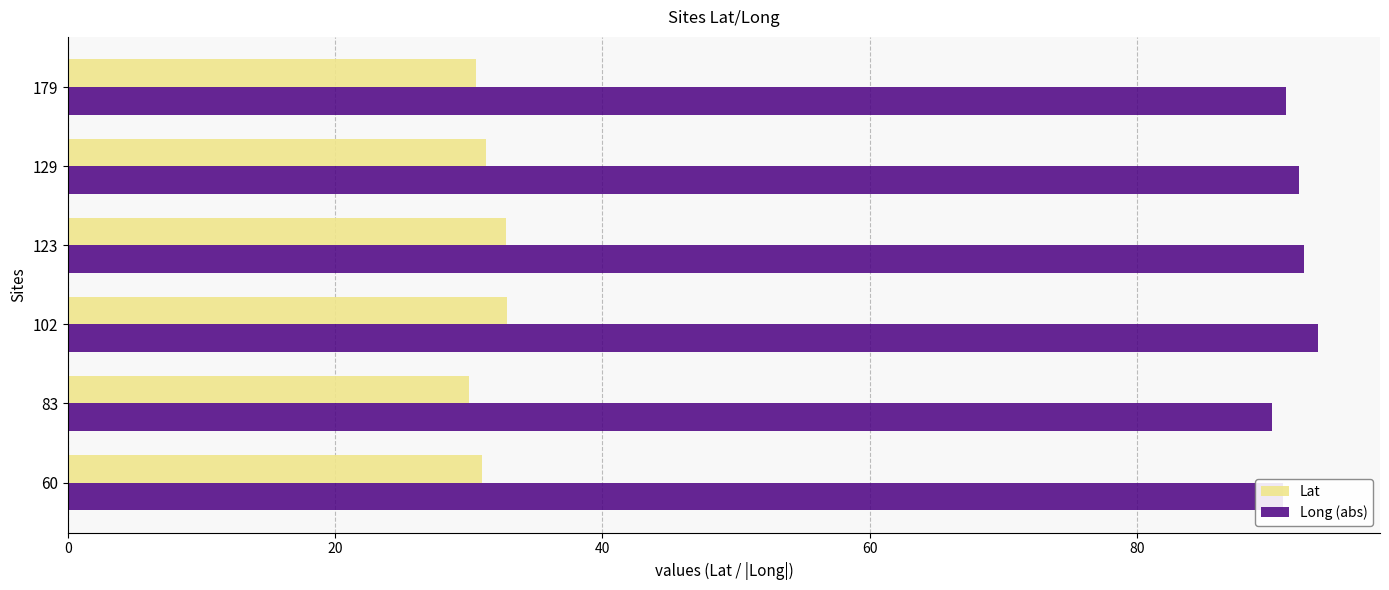

What is the highest value of the Long (abs) series?

93.5